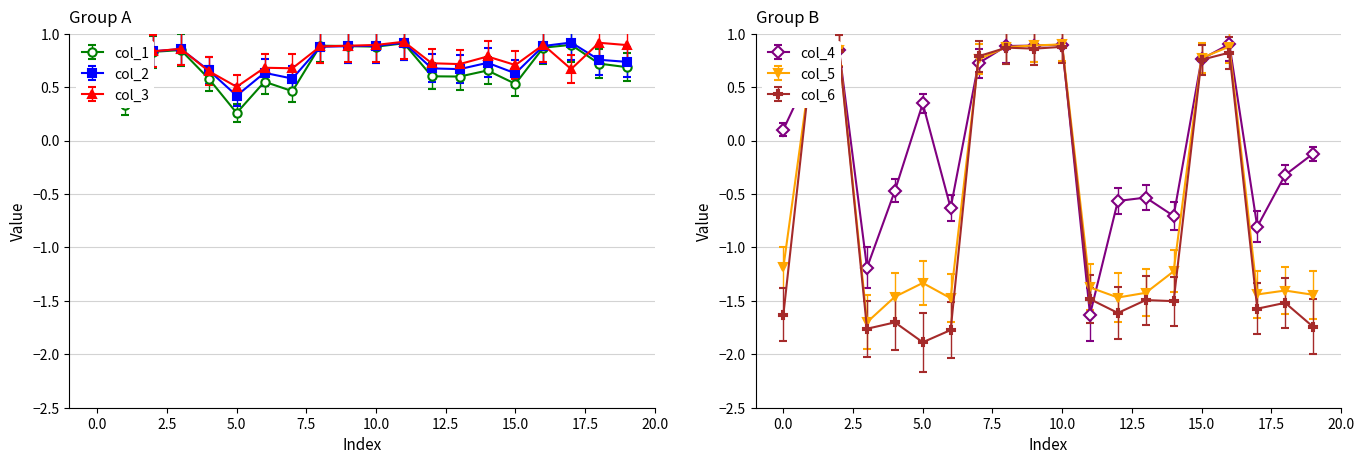

How many times do col_3 and col_1 cross each other?

4